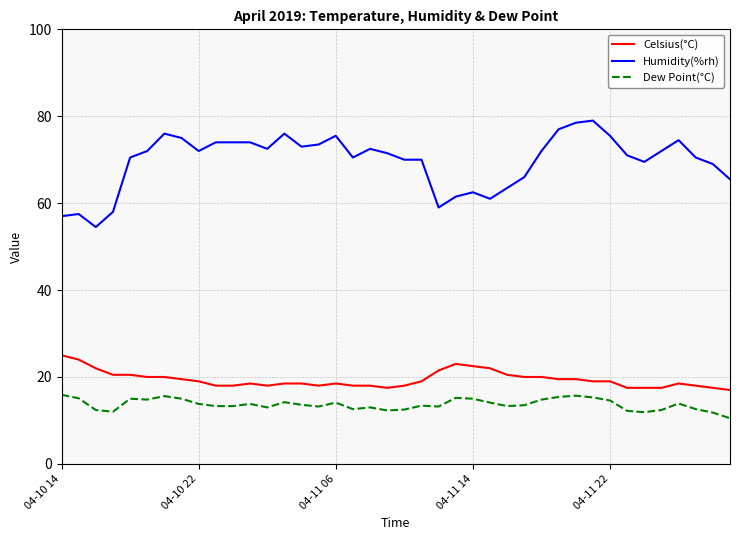

What is the difference between the maximum and minimum values in the Dew Point(°C) series?

5.4